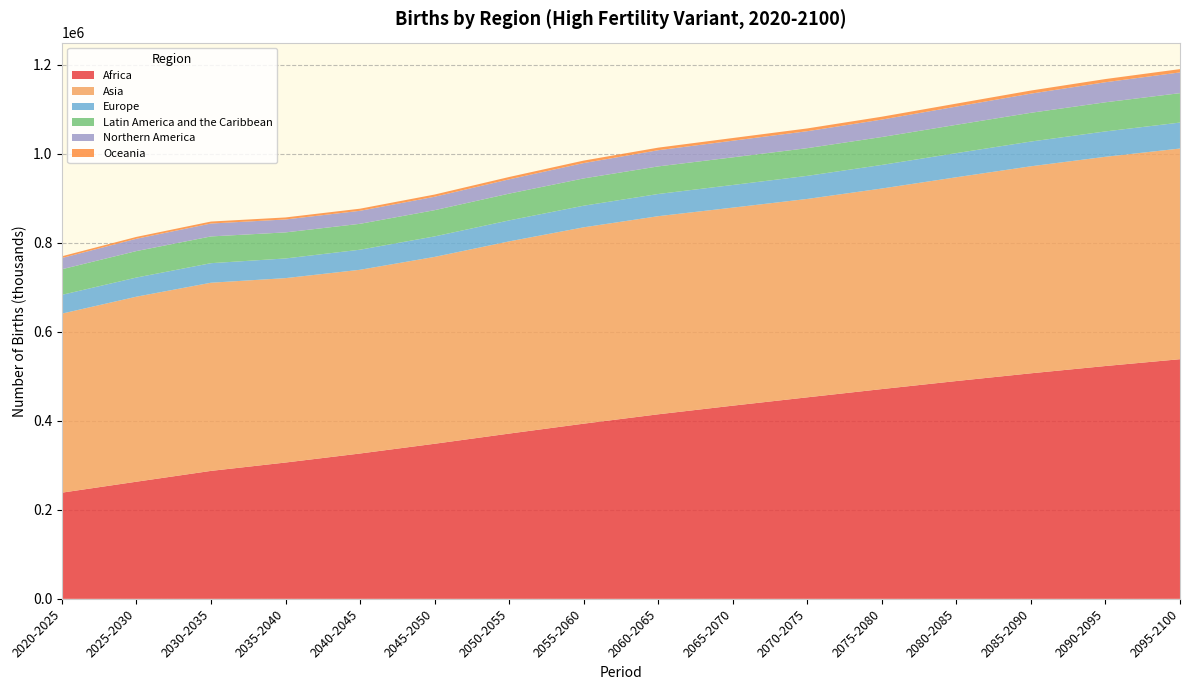

Reading right to left, extract all data points from this chart.

Africa: 538583.7	523266.8	506892.3	489500.1	471433.5	452882.0	434147.0	414743.0	393679.3	371398.2	348530.0	326639.7	306357.3	287557.4	263257.8	238624.8
Asia: 473450.9	470245.9	465260.4	457998.9	450758.7	445881.1	445074.7	445265.4	441300.3	431945.0	419956.0	412911.6	414432.9	422894.2	415808.3	402361.8
Europe: 58389.9	57015.8	55625.6	54251.6	53000.7	51897.8	50901.0	49871.1	48581.1	47198.0	46067.7	45134.1	44227.6	43939.3	43050.4	42221.9
Latin America and the Caribbean: 66078.2	65447.7	64593.1	63603.2	62709.7	62220.8	62105.2	61985.0	61314.3	60148.9	58934.3	58164.7	58537.5	60089.7	59478.5	57514.9
Northern America: 46672.1	45096.2	43095.2	40985.8	39230.3	38127.7	37413.9	36373.7	34527.1	32119.9	30174.3	29269.1	29074.6	29055.9	27707.5	25283.1
Oceania: 7370.0	7152.0	6909.7	6664.6	6424.8	6202.5	6006.3	5795.9	5547.8	5258.2	4977.0	4727.3	4526.2	4395.2	4151.5	3866.5